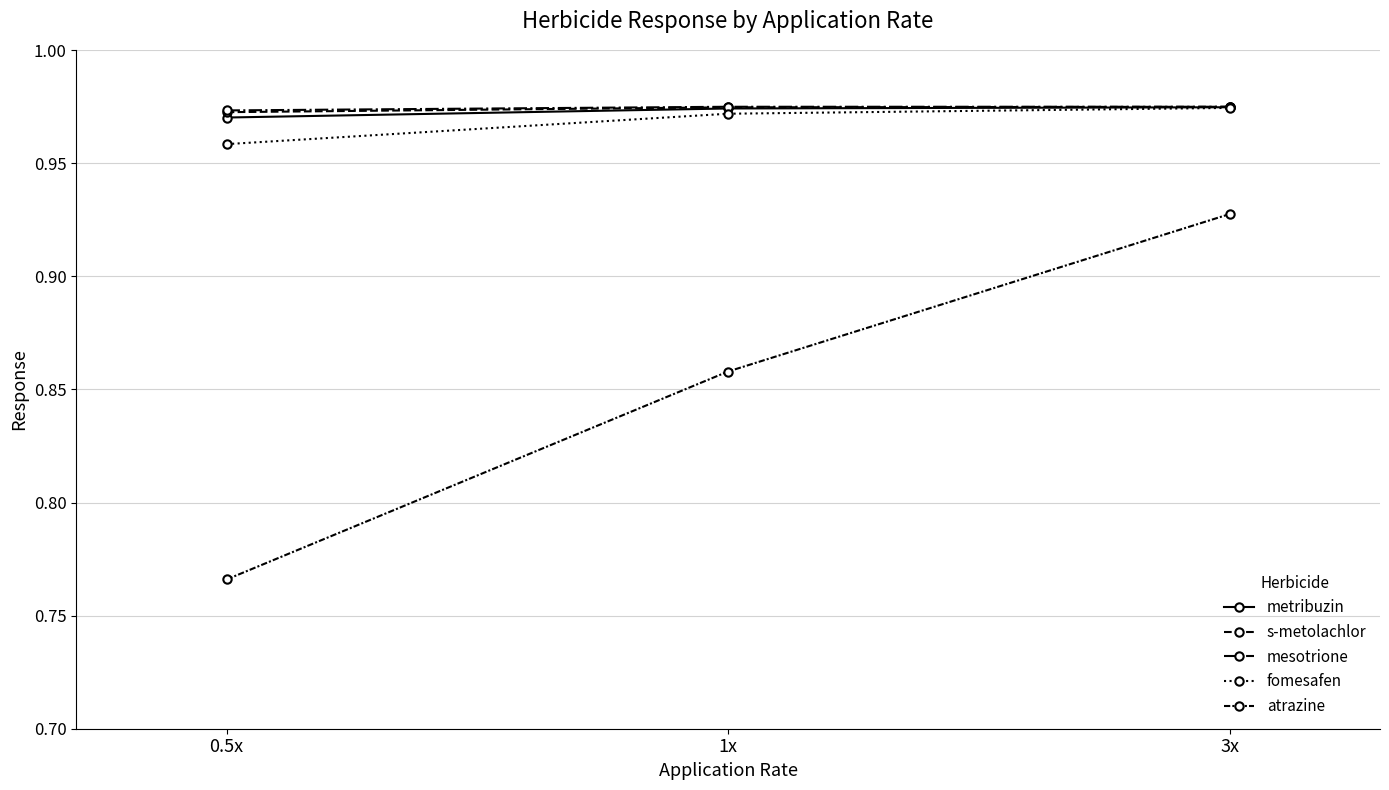

The s-metolachlor series shows 1.0 at 1x. True or false?

True